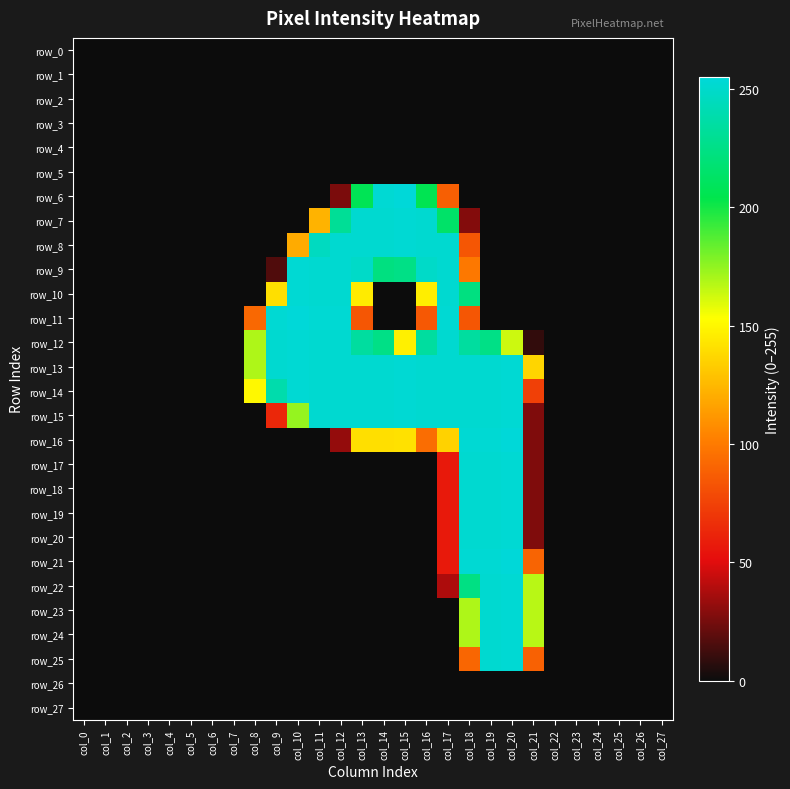

At which label does row_1 reach its peak?

col_0